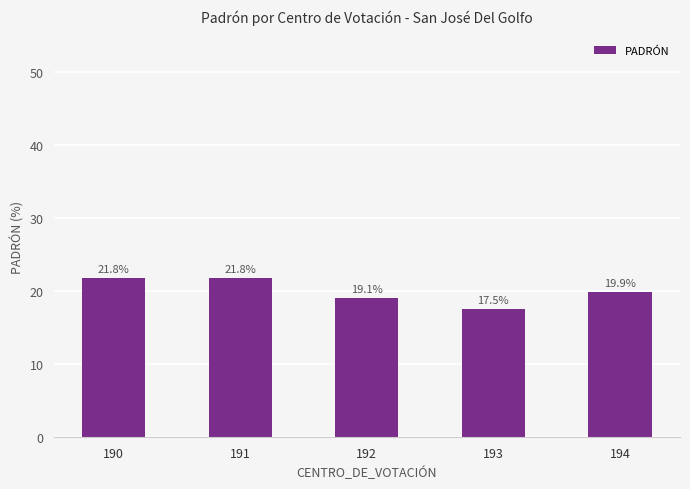

How many values are below 19?

1